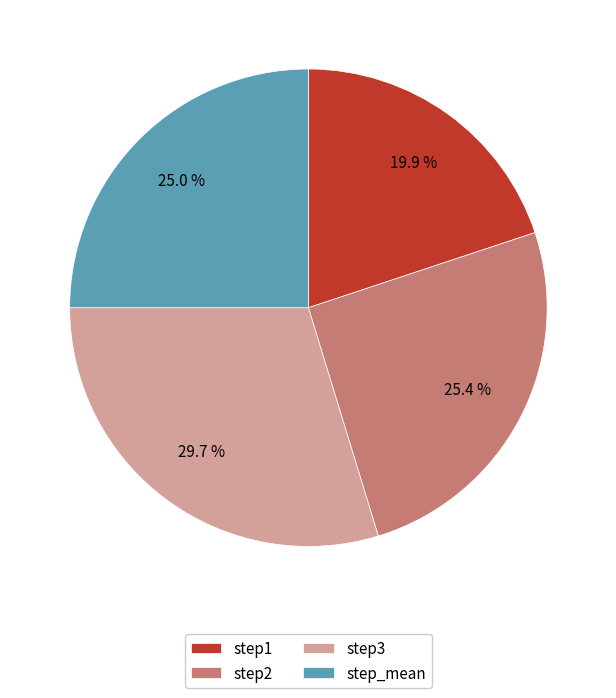

Which category has the smallest portion of the pie?

step1